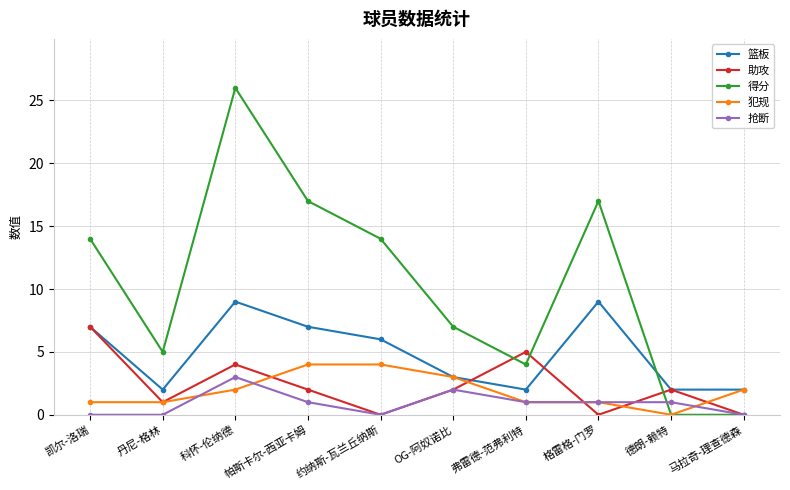

What is the total value across all series at OG-阿奴诺比?

17